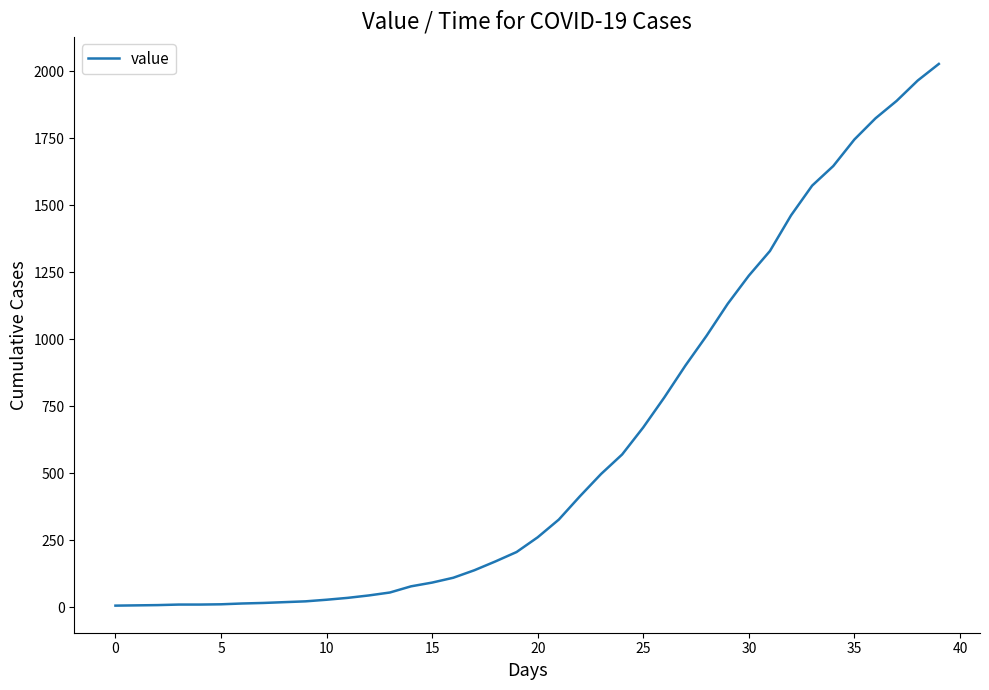

What is the greatest value displayed?

2027